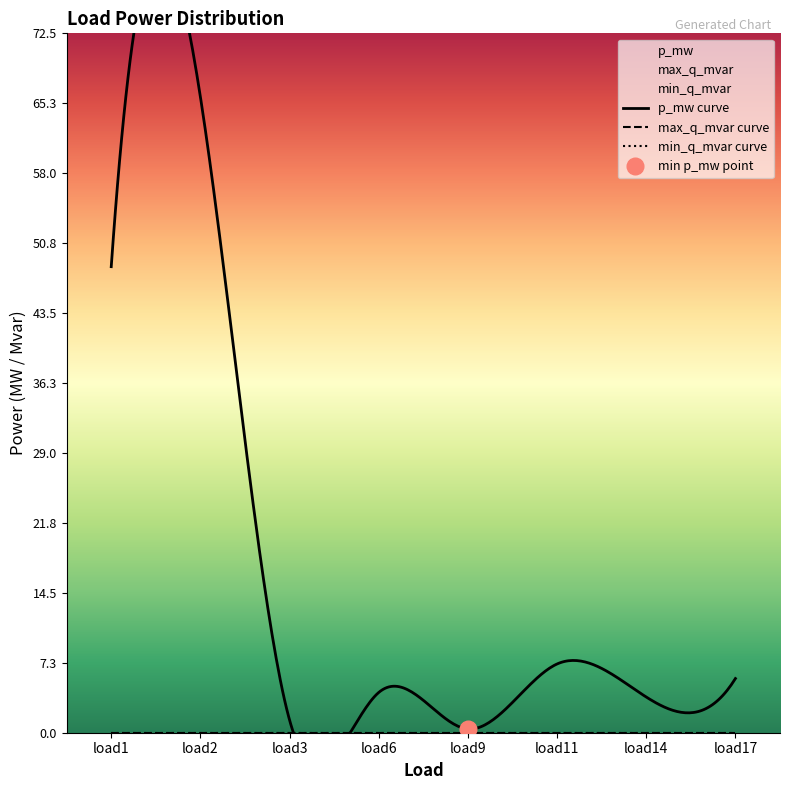

Which series changed the most between load11 and load17?

p_mw